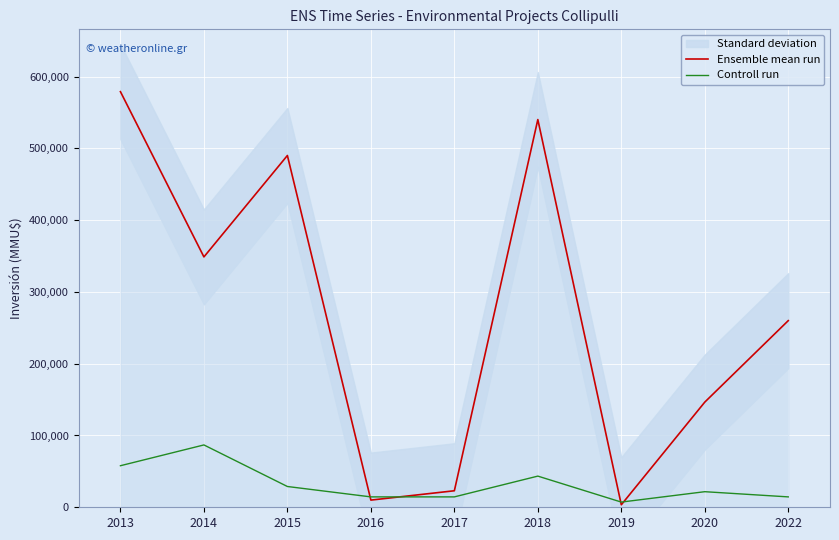

True or false: Controll run has more than 0 interior local peaks.

True